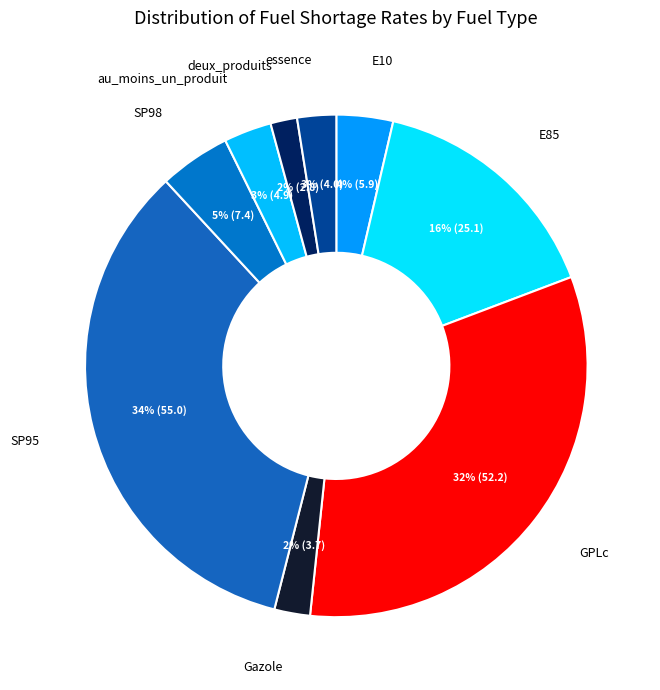

Which slice is the largest?

SP95